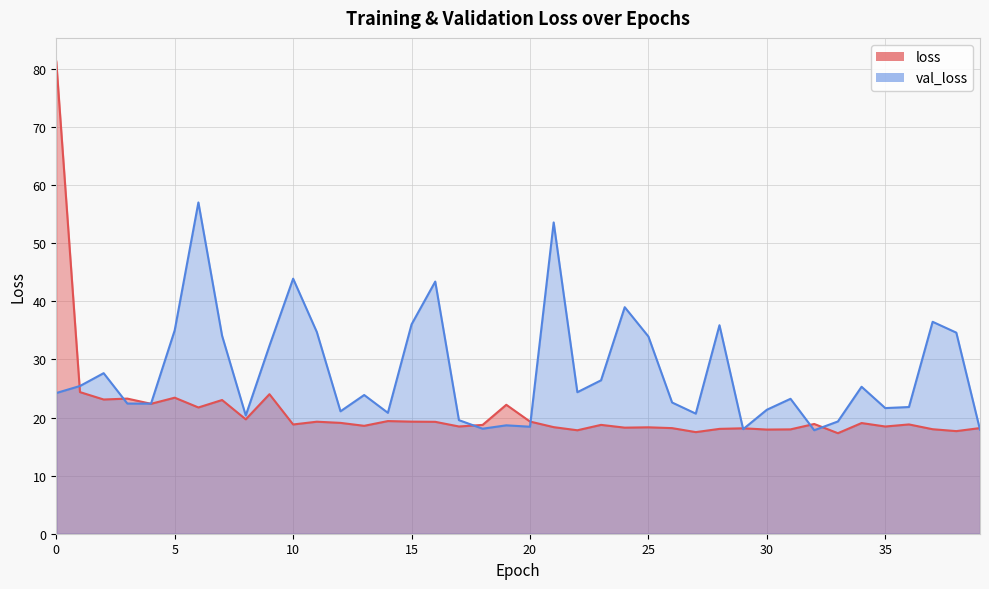

At how many categories does at least one series exceed 61?

1